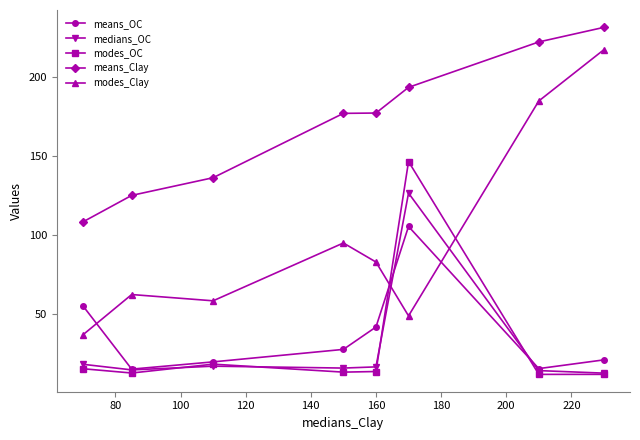

Which series has the largest range (max minus min)?

modes_Clay